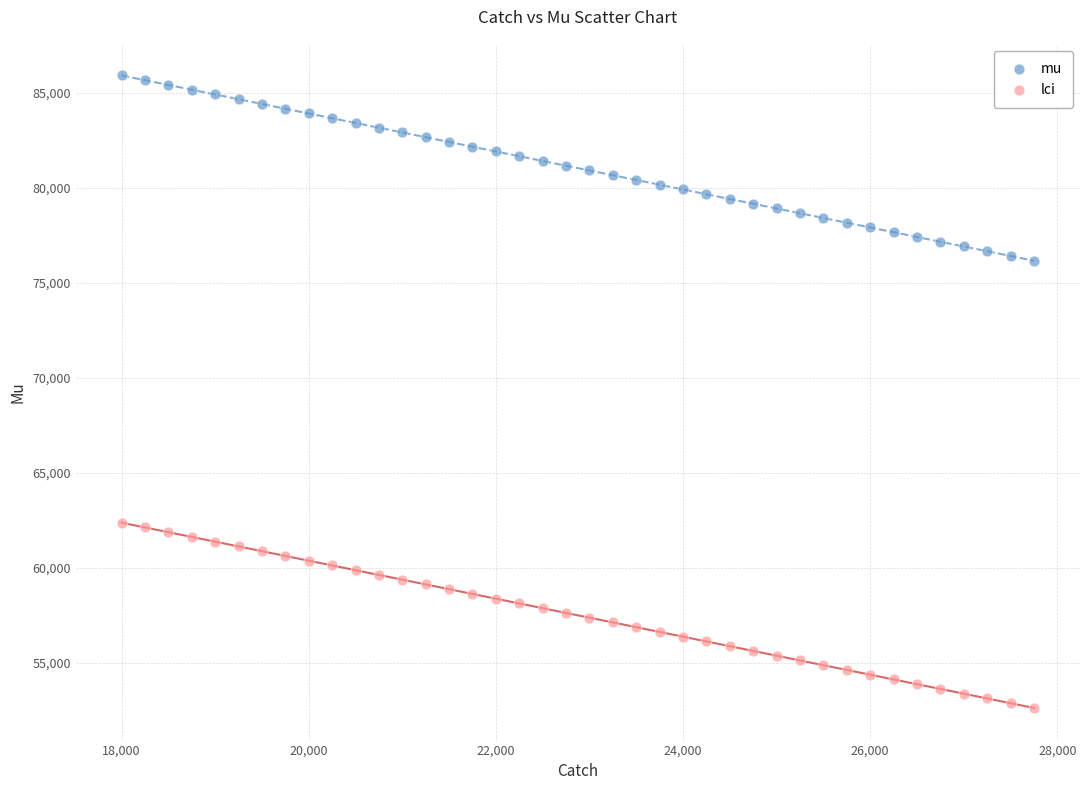

Which series contains the highest Y value?

mu